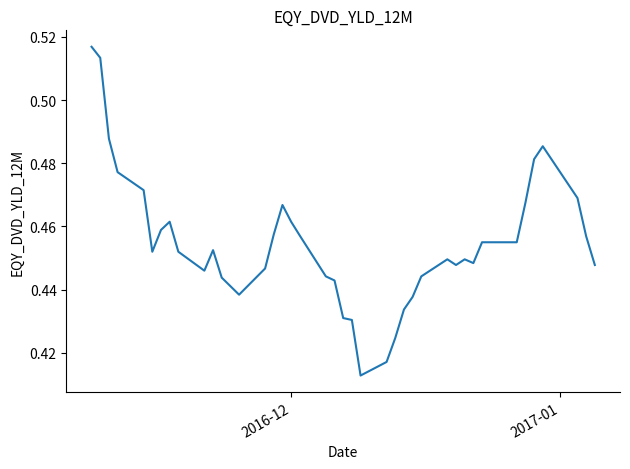

Count the values in the range 0 to 1.

40